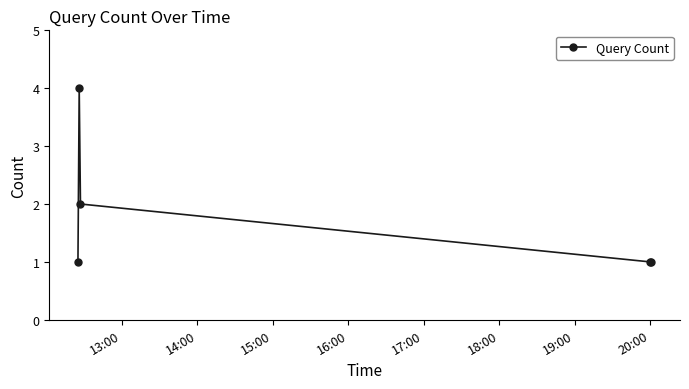

Reading left to right, transcribe all the data shown in this chart.

1	4	2	1	1